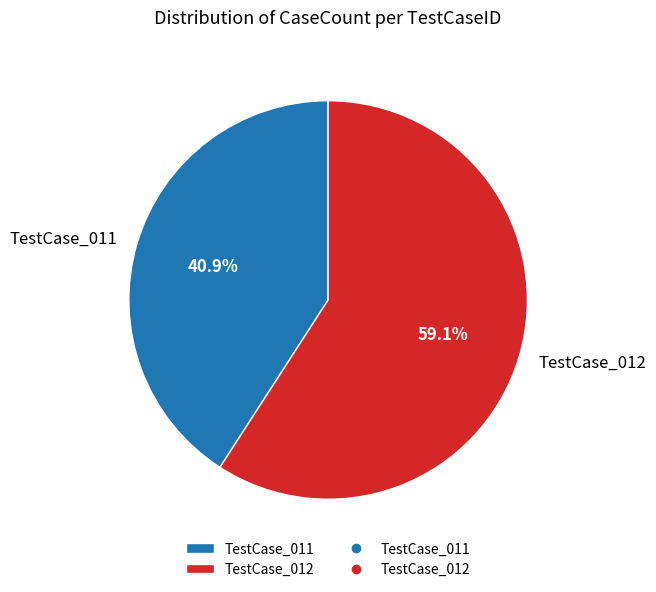

Which category has the smallest portion of the pie?

TestCase_011